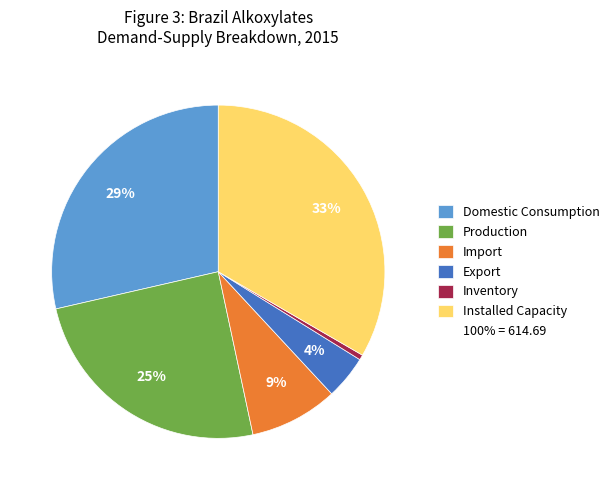

Is there any slice that represents more than half of the pie?

No